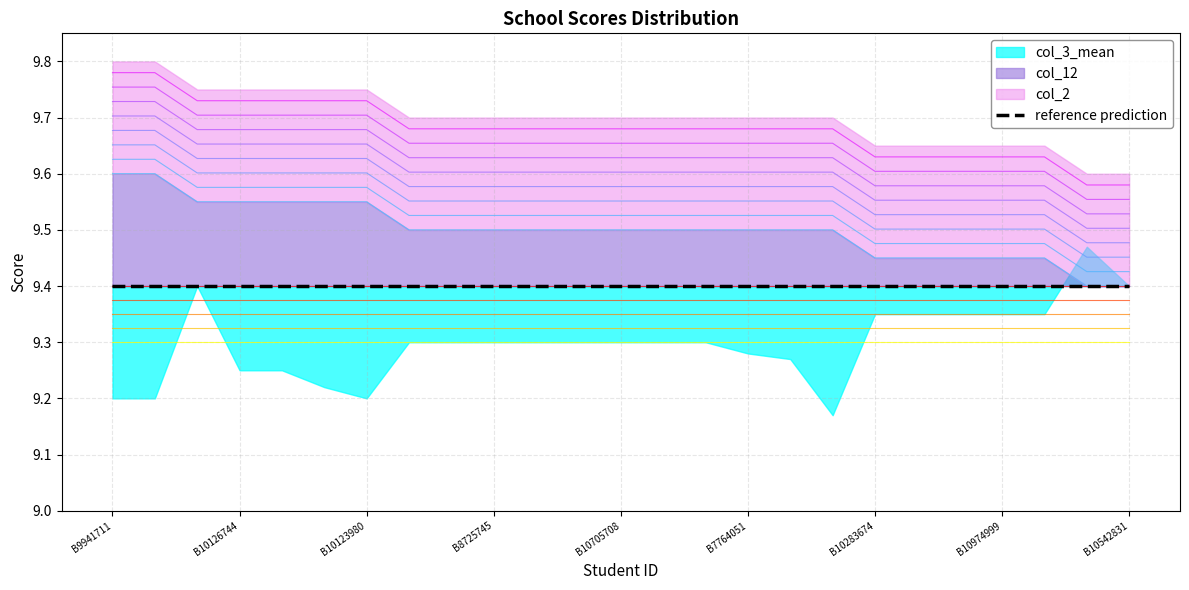

Which series changed the most between B10672054 and B8725745?

col_2